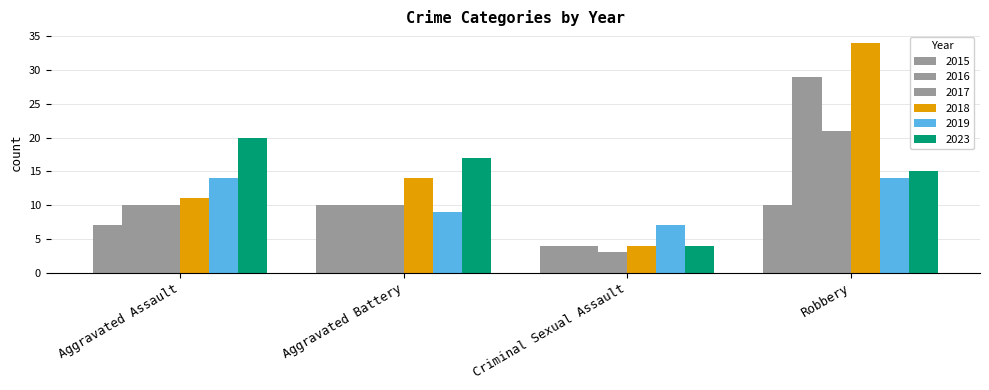

Does the chart contain any negative values?

No